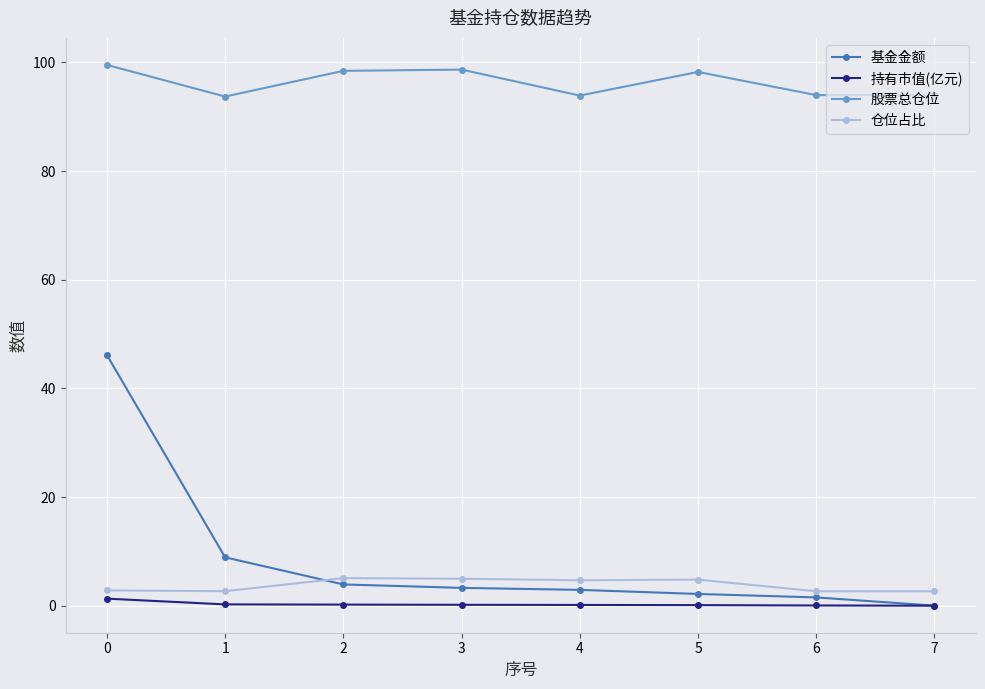

What are all the series names shown in the legend?

基金金额, 持有市值(亿元), 股票总仓位, 仓位占比